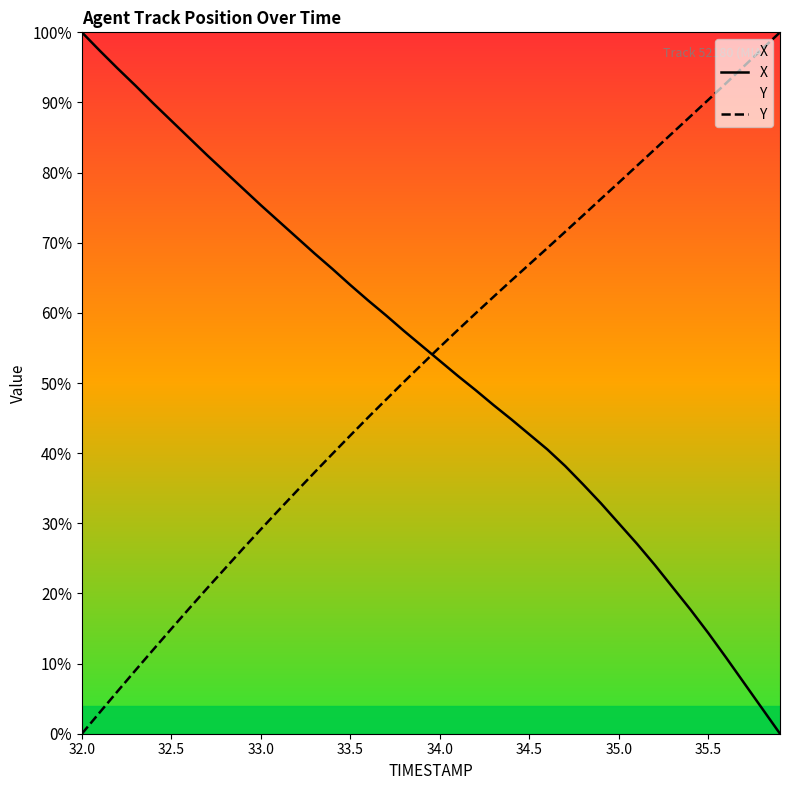

True or false: X has a value of 46.8 at 23.

True